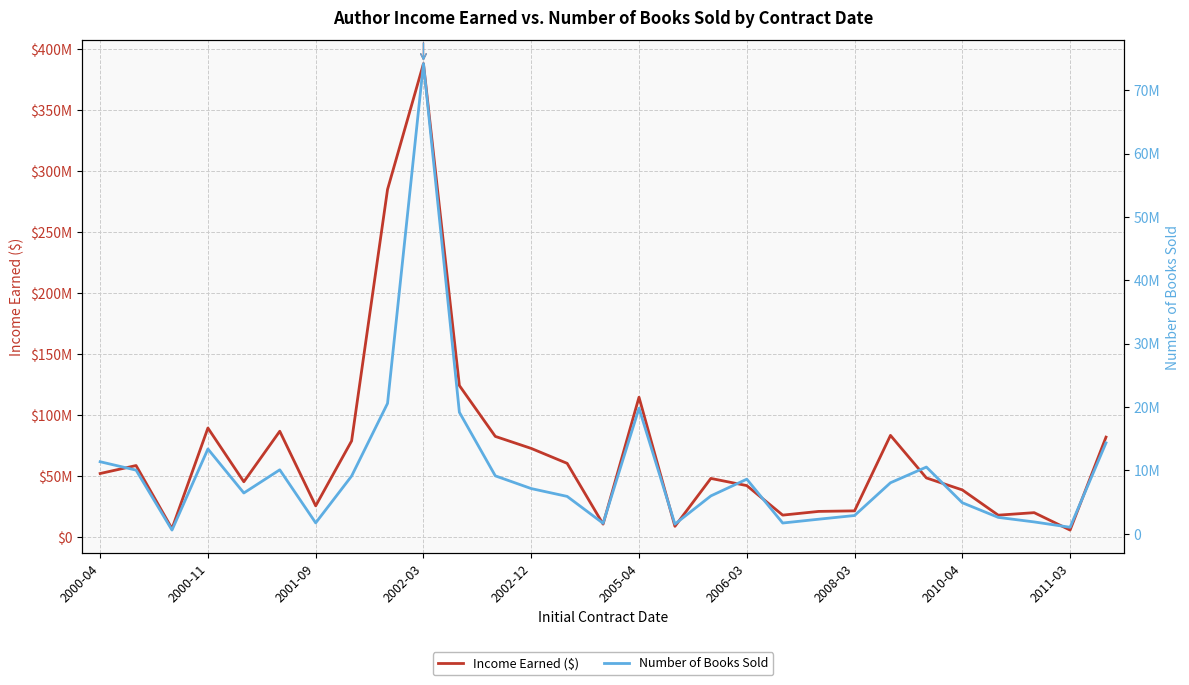

What is the maximum value shown in the chart?

388093394.5